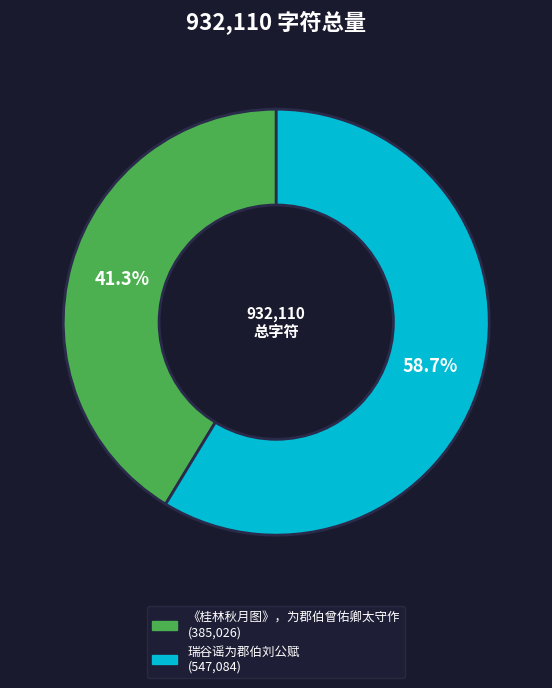

Count the number of slices in the pie.

2